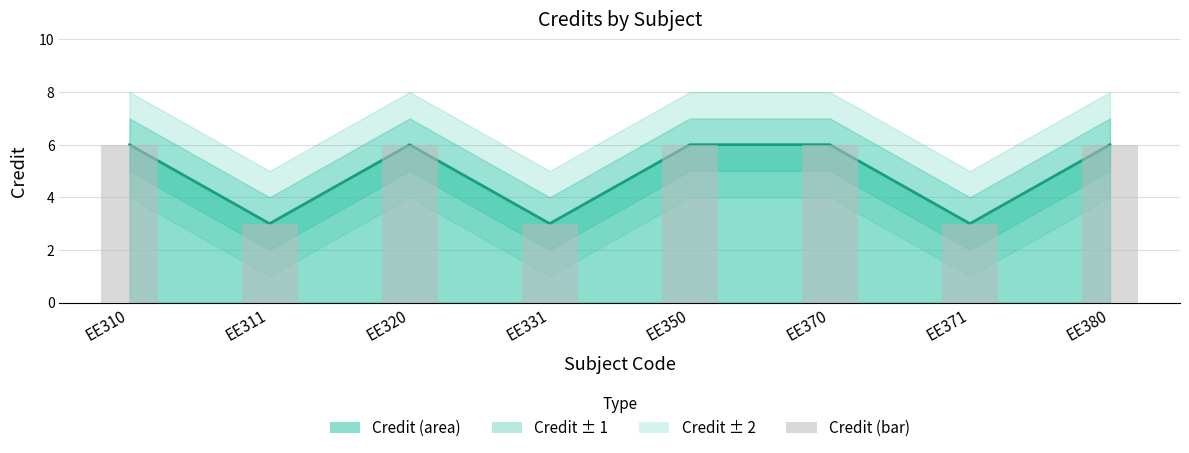

At which category is the sum across all series the highest?

EE310